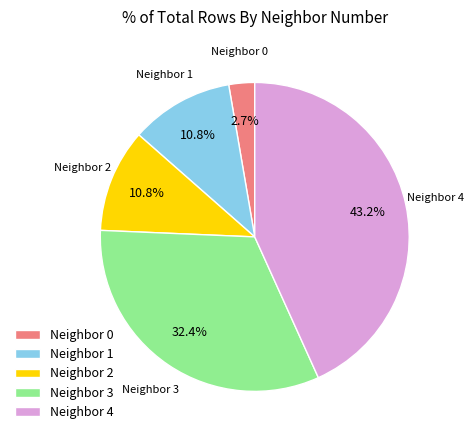

Between Neighbor 0 and Neighbor 3, which is larger?

Neighbor 3